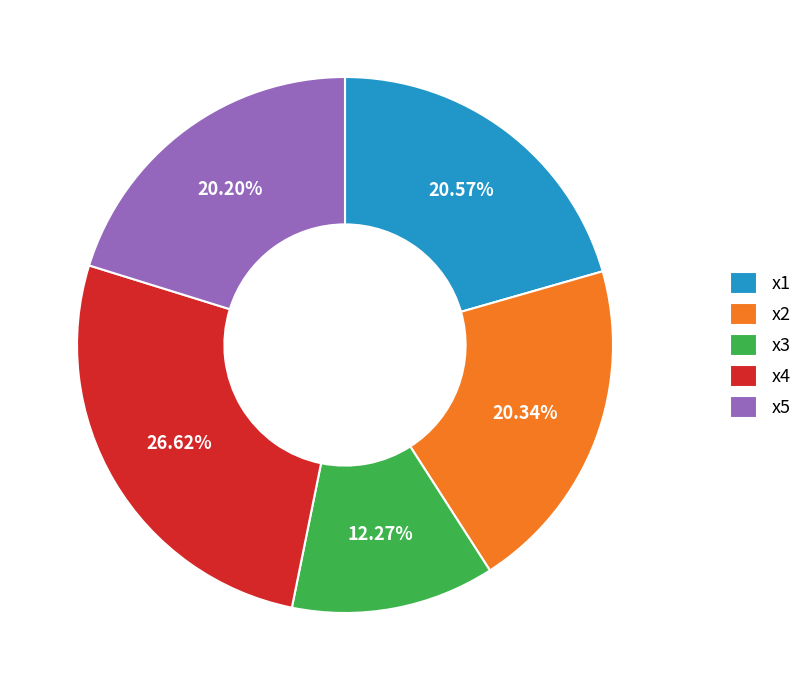

How many slices are in this pie chart?

5